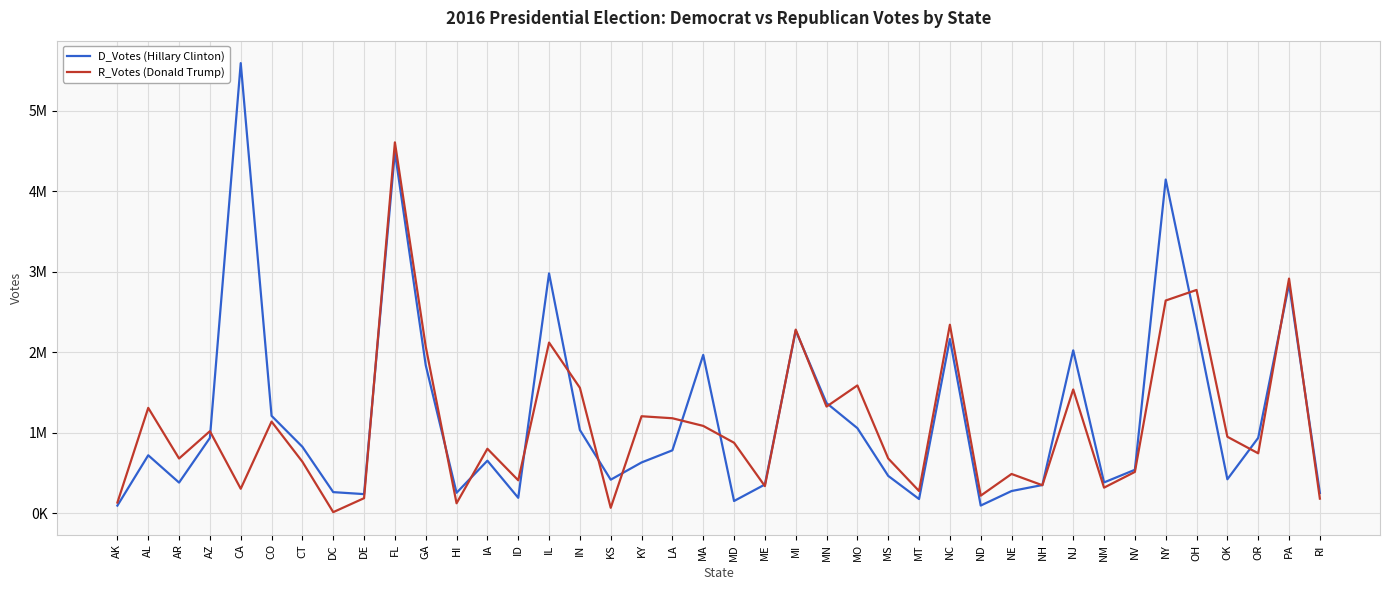

Does the chart have visible grid lines?

Yes